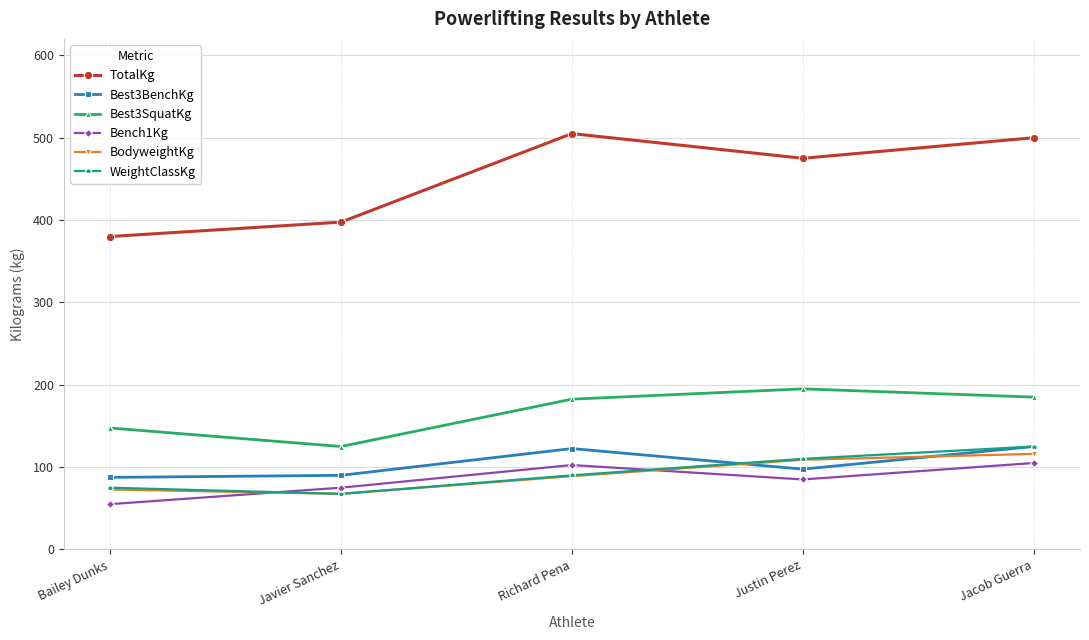

What is the difference between the Best3BenchKg values at Bailey Dunks and Jacob Guerra?

37.5